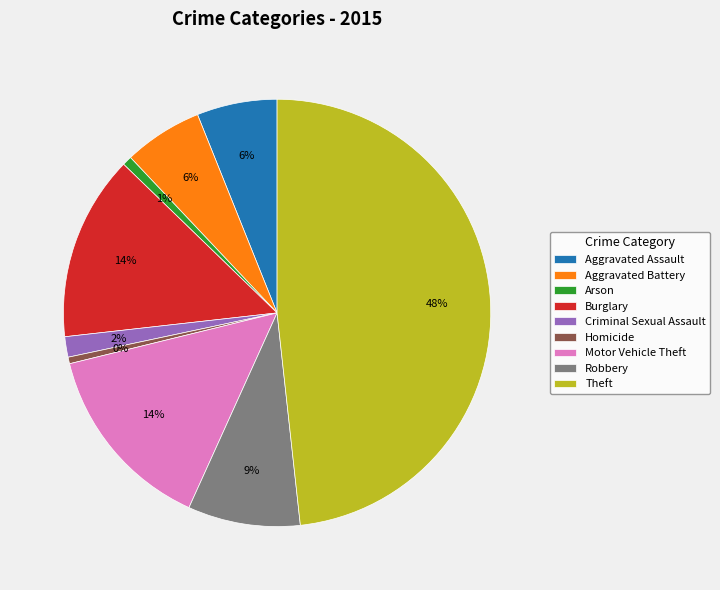

How many segments does this pie chart have?

9